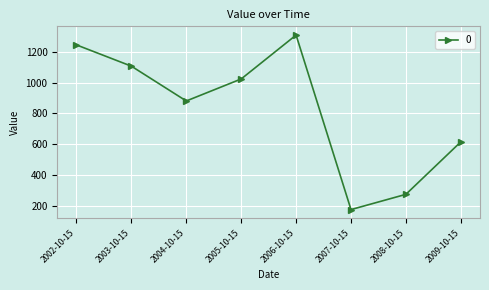

What is the average value?

829.0